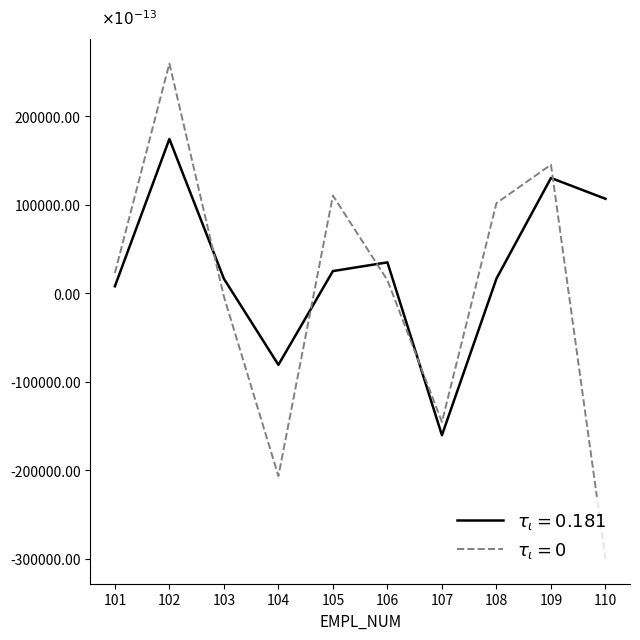

Is this an area chart (filled region under the line)?

No